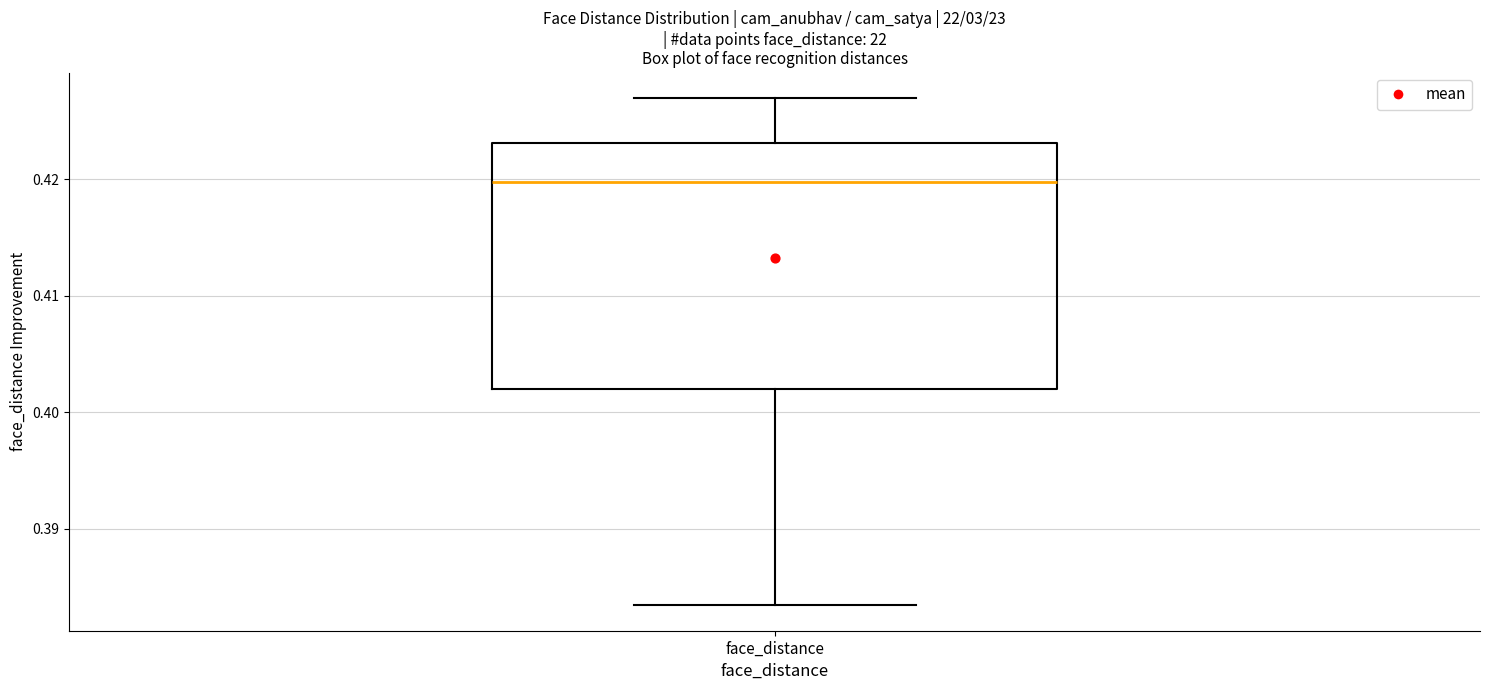

Transcribe this box plot: give where the median line is, the range the box spans, and where the two whiskers end, as read against the y-axis. The values are not printed on the chart, so give them approximately, as read against the axis.

median 0.420, box 0.402 to 0.423, whiskers 0.383 to 0.427